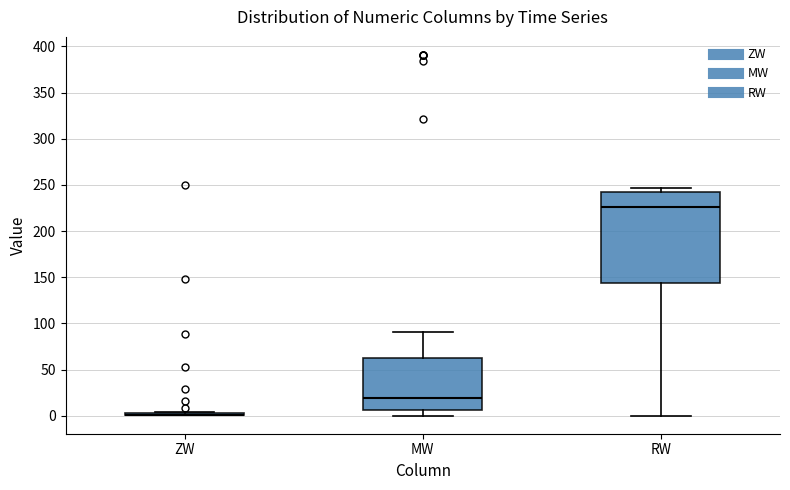

Where is the lower edge of the box for MW on the y-axis? The values are not printed on the chart, so give them approximately, as read against the axis.

5